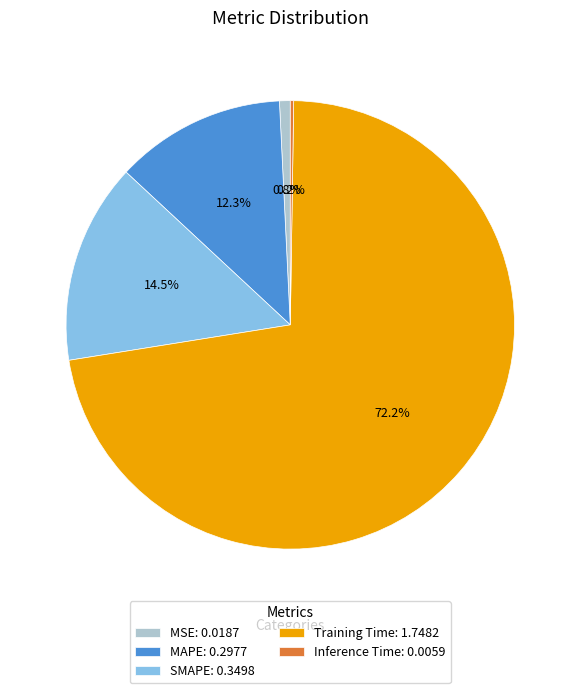

Which slice is the largest?

Training Time